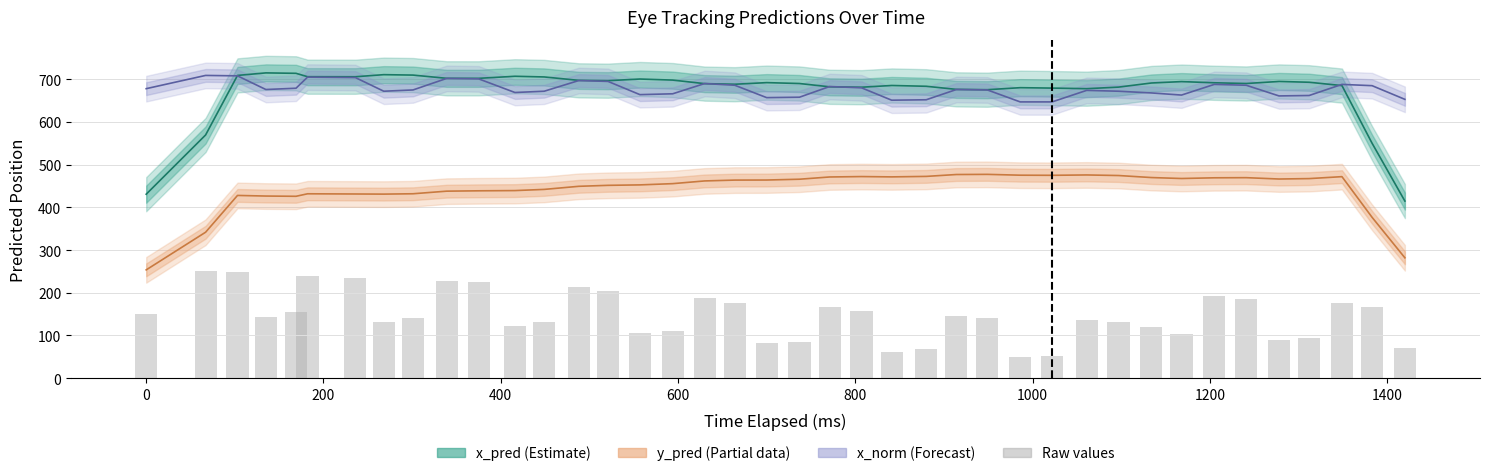

How many data points does each series have?

40